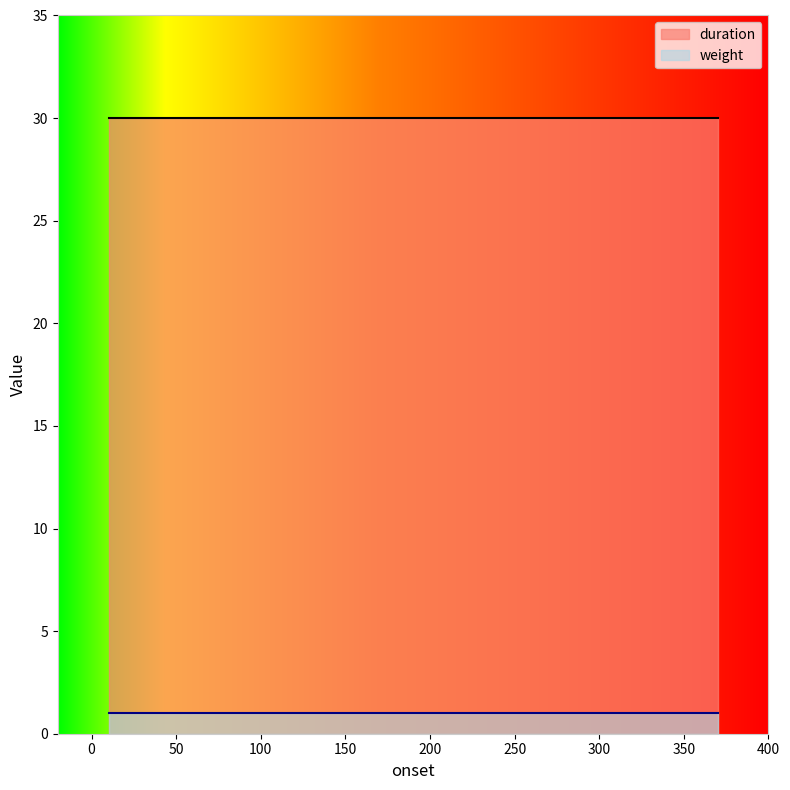

True or false: weight and duration intersect in this chart.

False